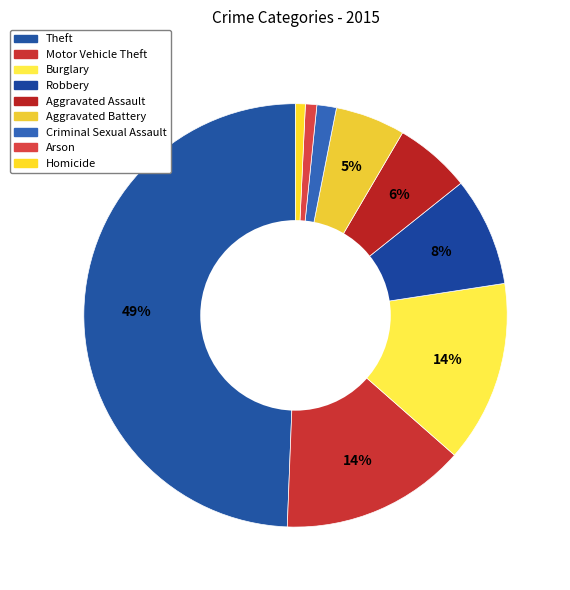

Is the sum of Robbery and Theft greater than half?

Yes